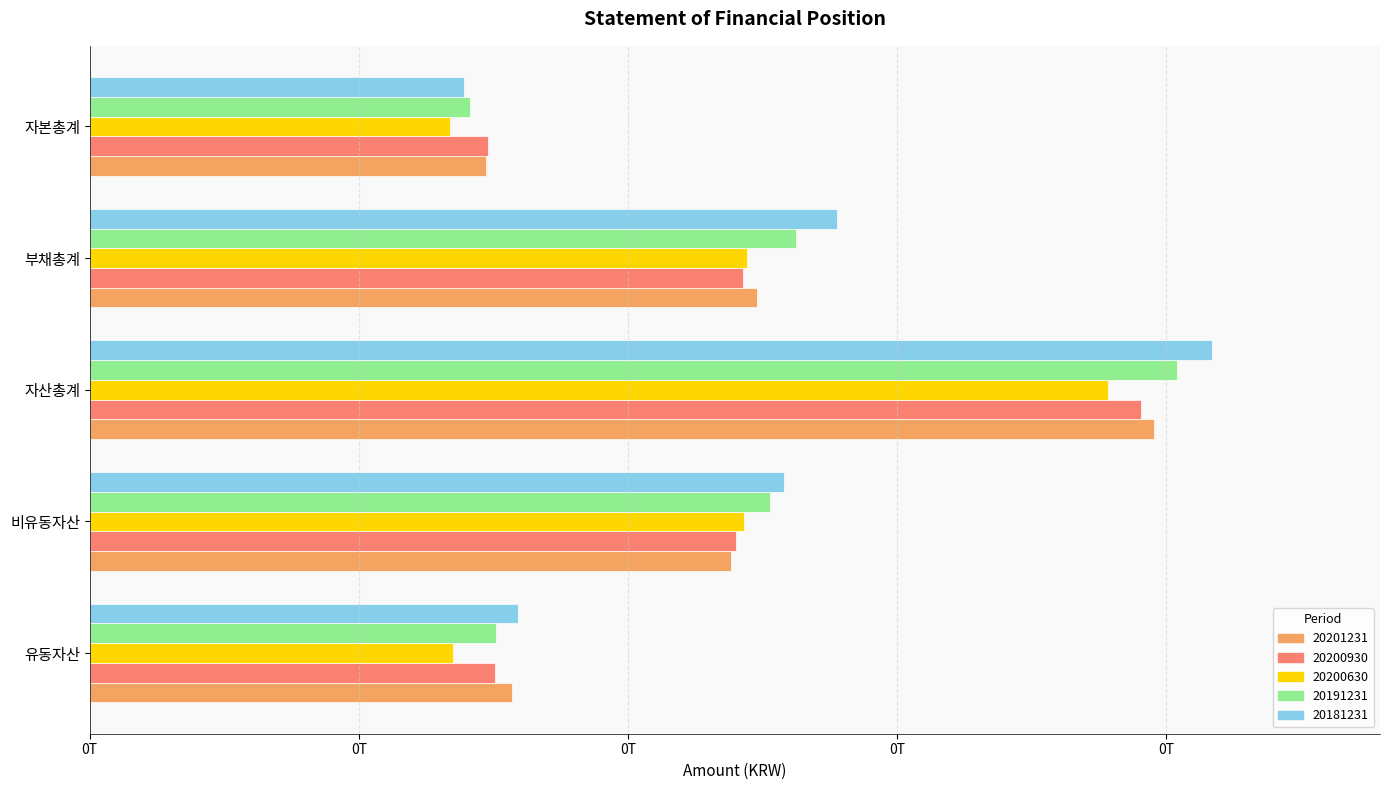

What is the label of the 5th bar from the left?

자본총계